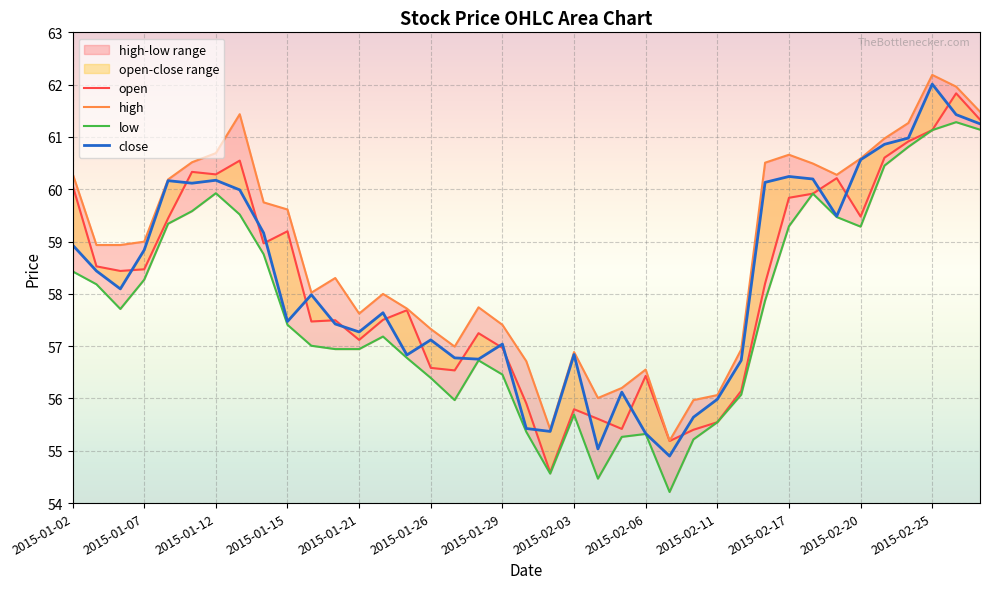

How many lines are shown in the chart?

4